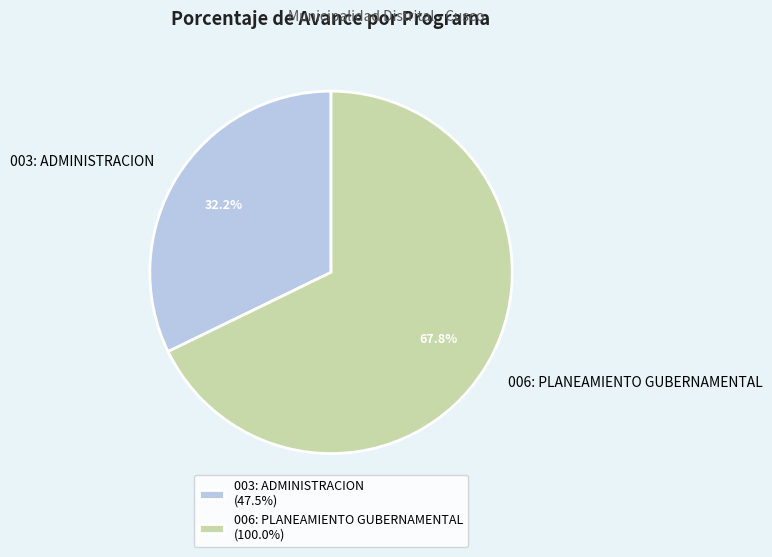

Combined, what portion of the pie is 003: ADMINISTRACION and 006: PLANEAMIENTO GUBERNAMENTAL?

100.0%